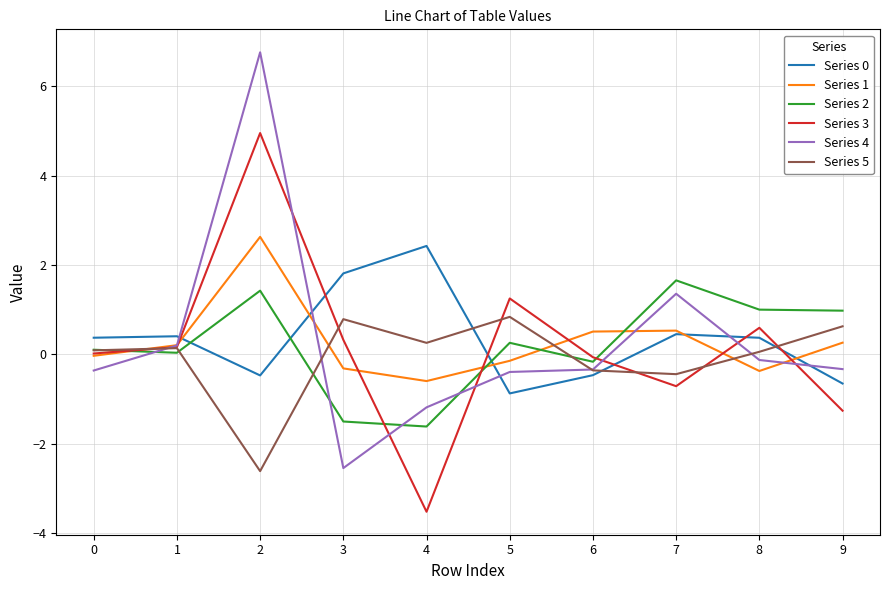

What is the minimum value shown in the chart?

-3.5